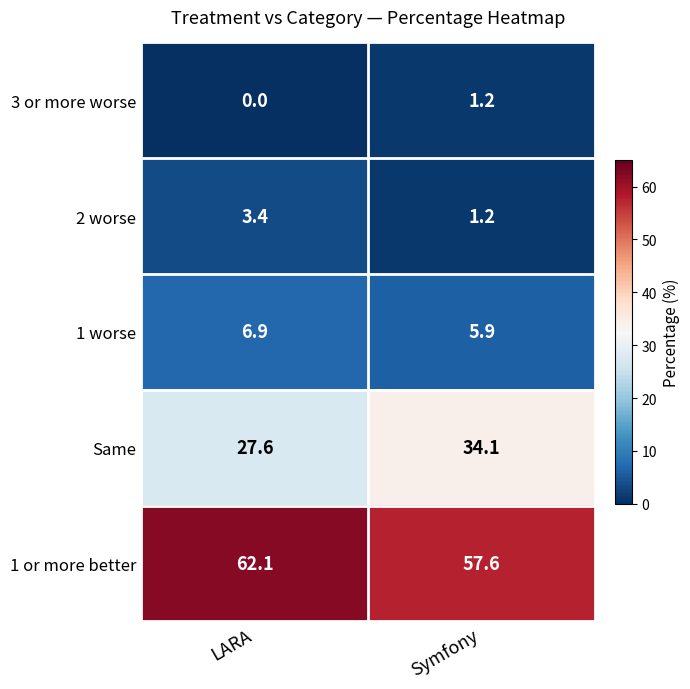

What is the total value across all series at LARA?

100.0